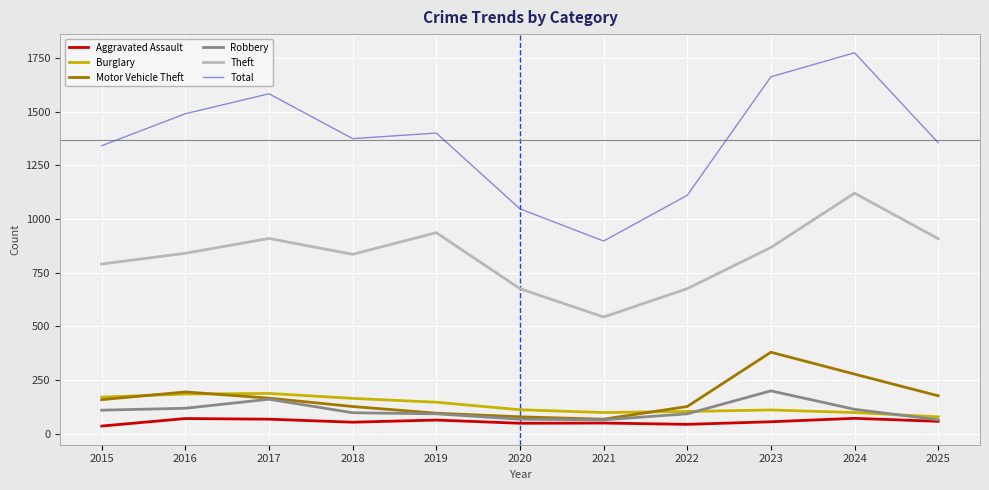

The Burglary series shows 35 at 2022. True or false?

False